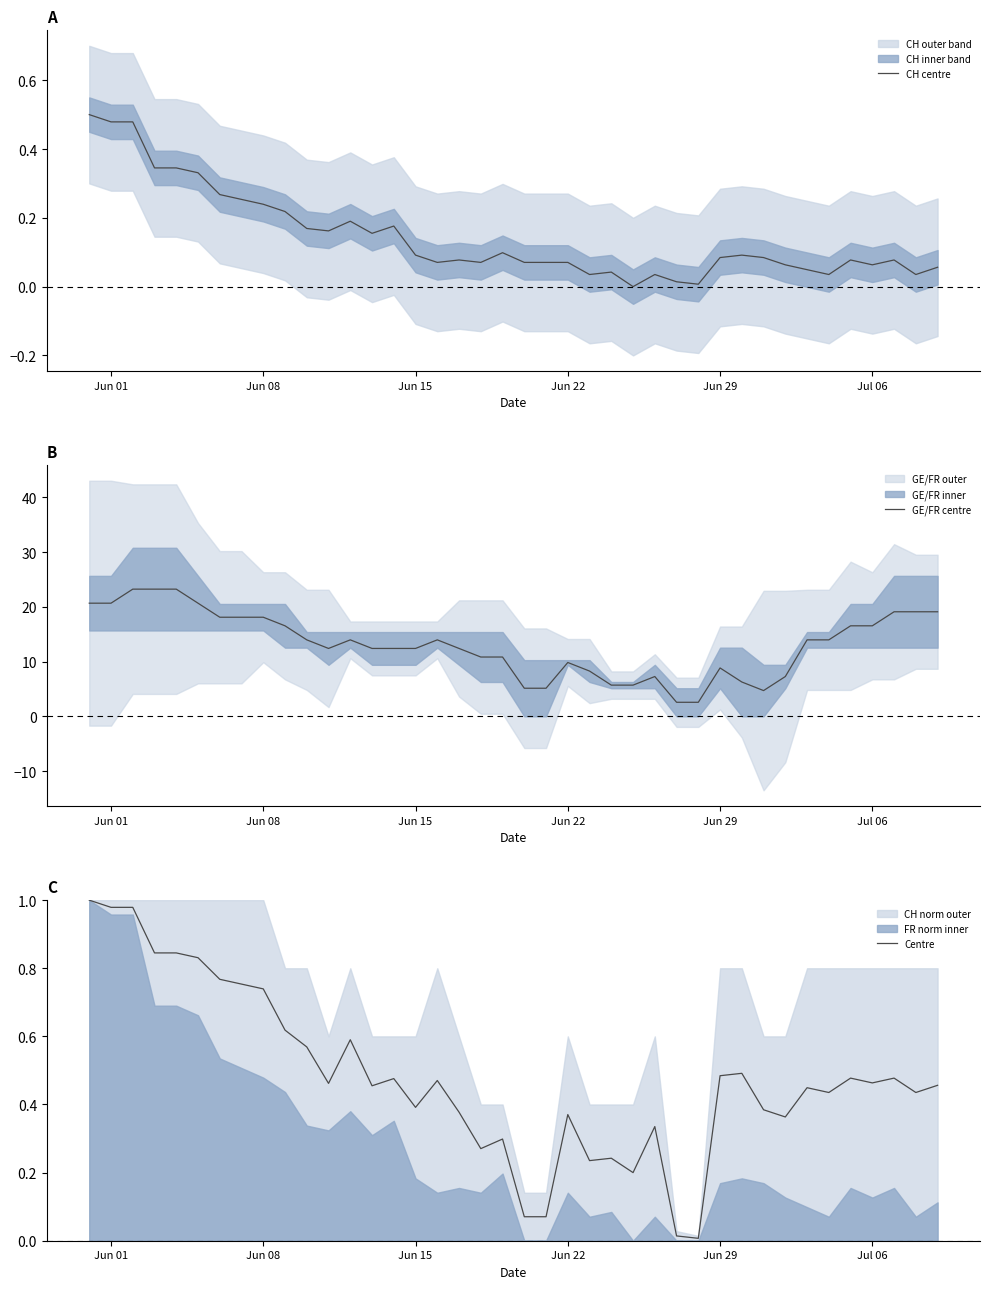

What is the highest value of the GE/FR centre series?

23.2